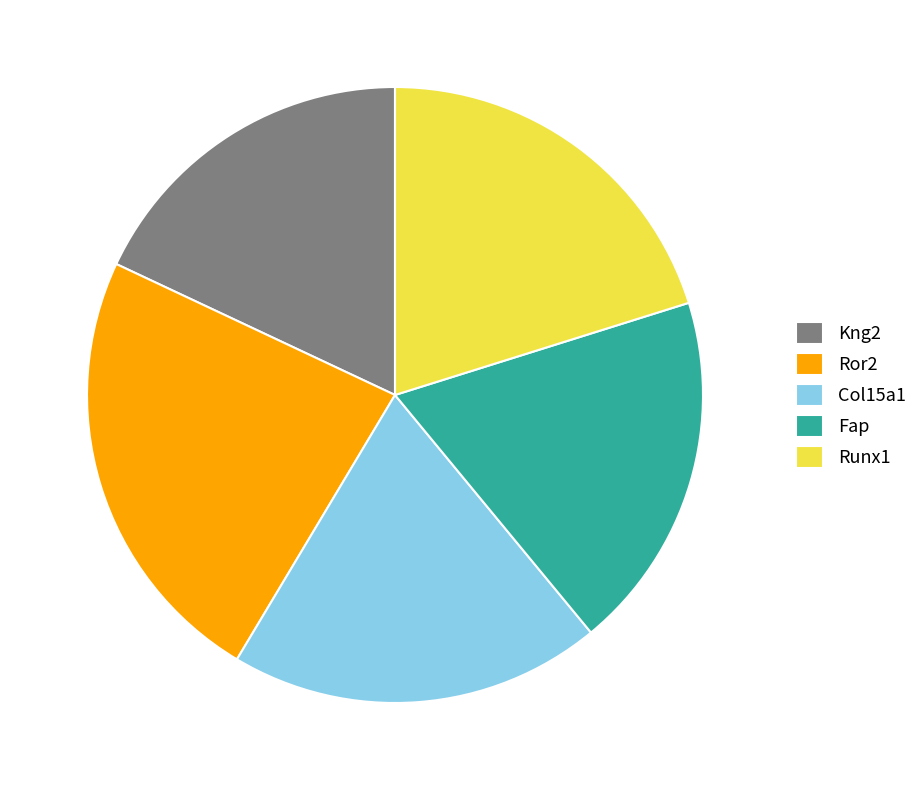

Rank the categories by value from highest to lowest.

Ror2, Runx1, Col15a1, Fap, Kng2